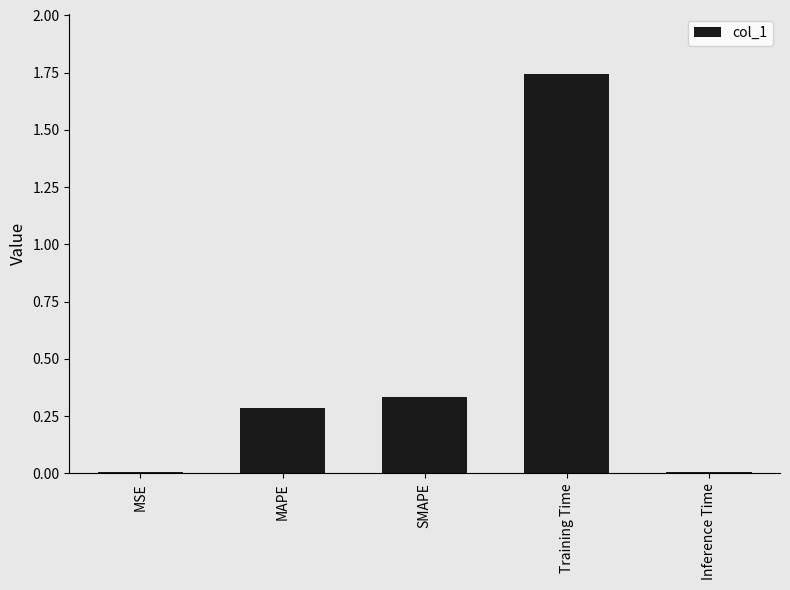

What is the label of the 5th bar from the left?

Inference Time